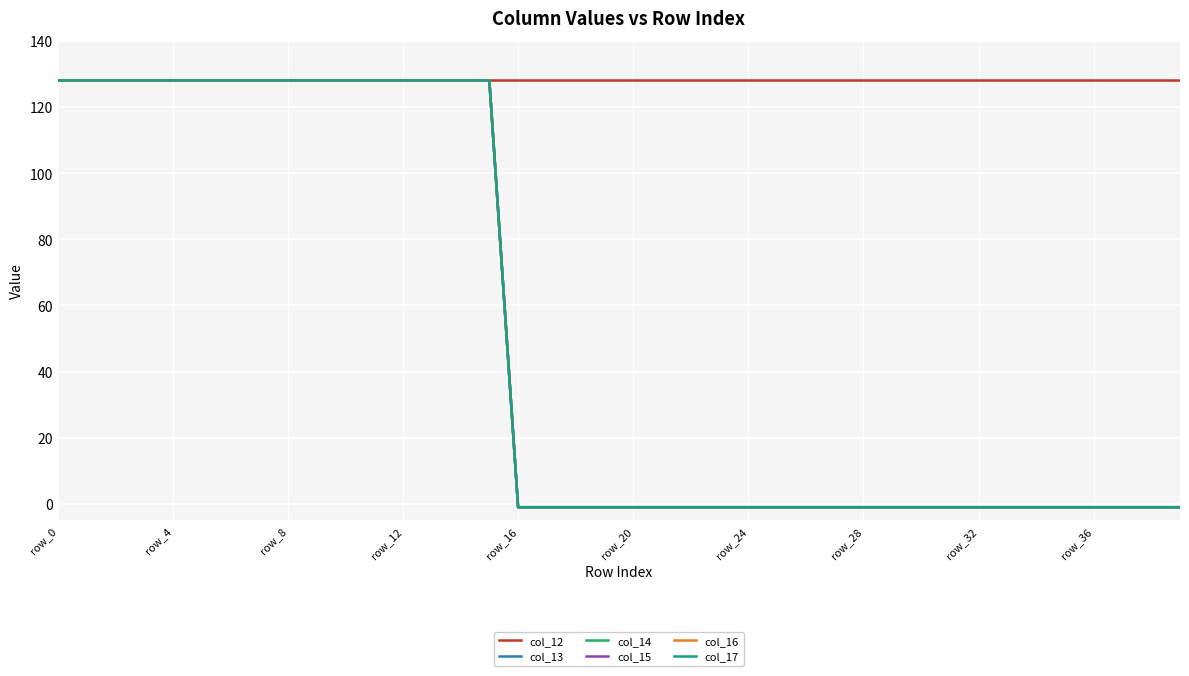

Is this an area chart (filled region under the line)?

No